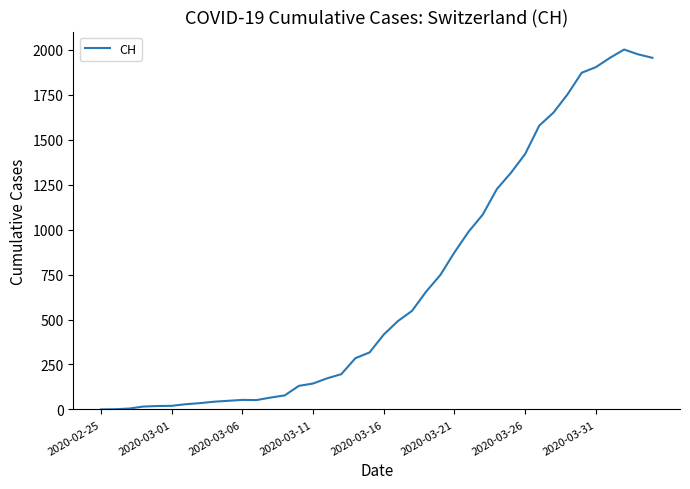

What is the greatest value displayed?

2001